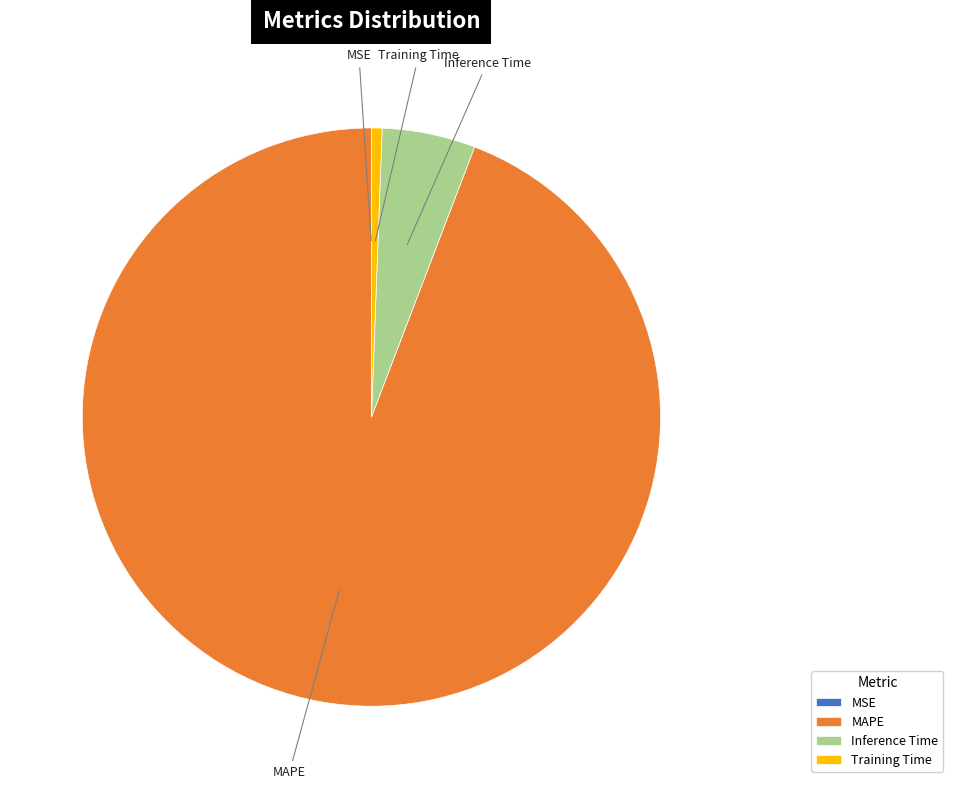

What is the largest slice in the pie chart?

MAPE